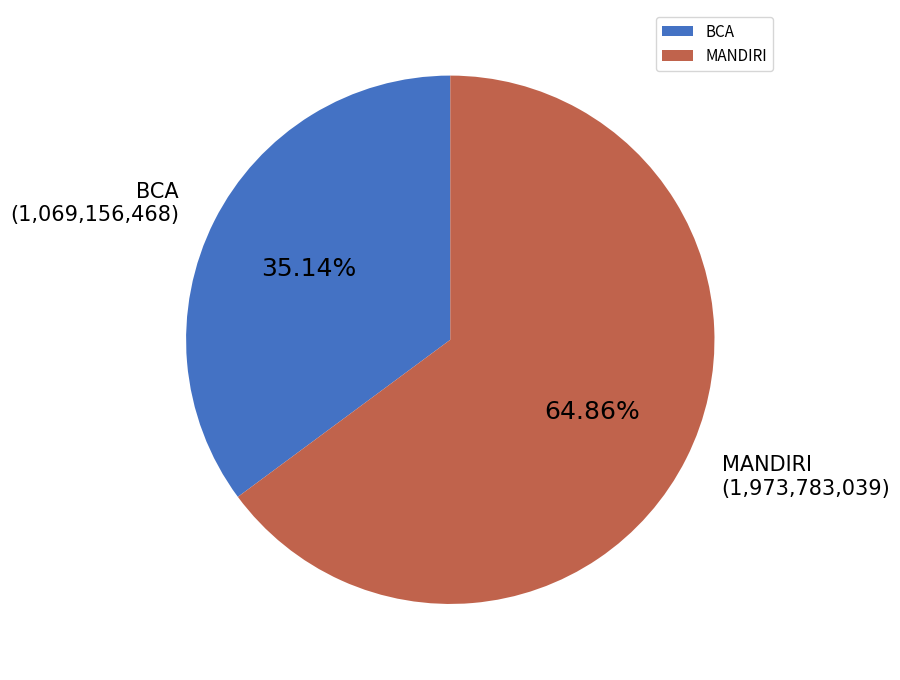

The BCA slice represents 35% of the pie. True or false?

True